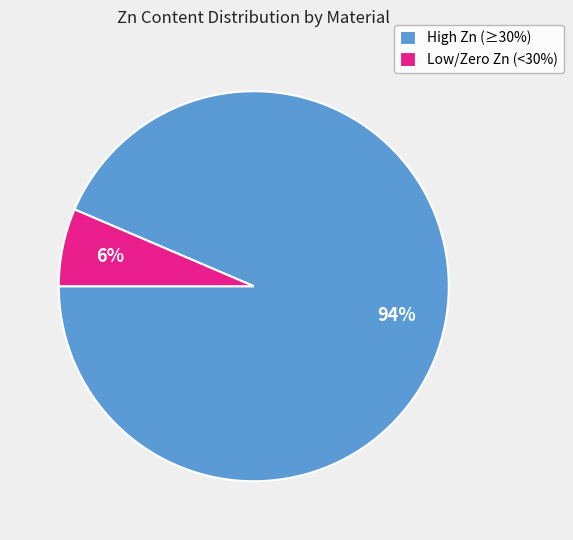

What percentage is the High Zn (≥30%) slice, to the nearest percent?

94%